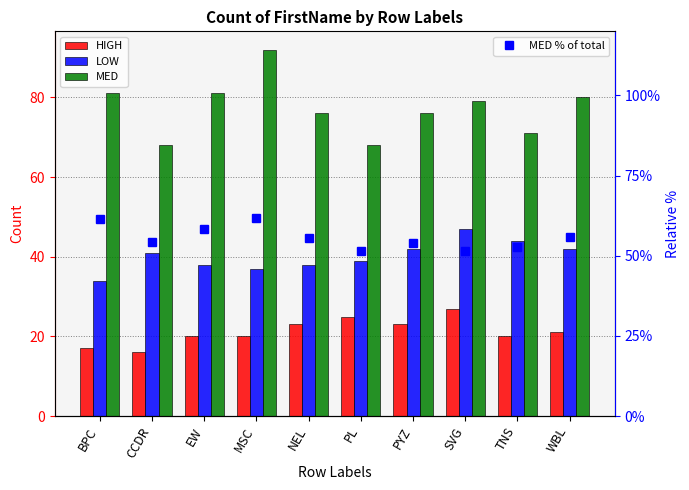

What is the highest value of the HIGH series?

27.0